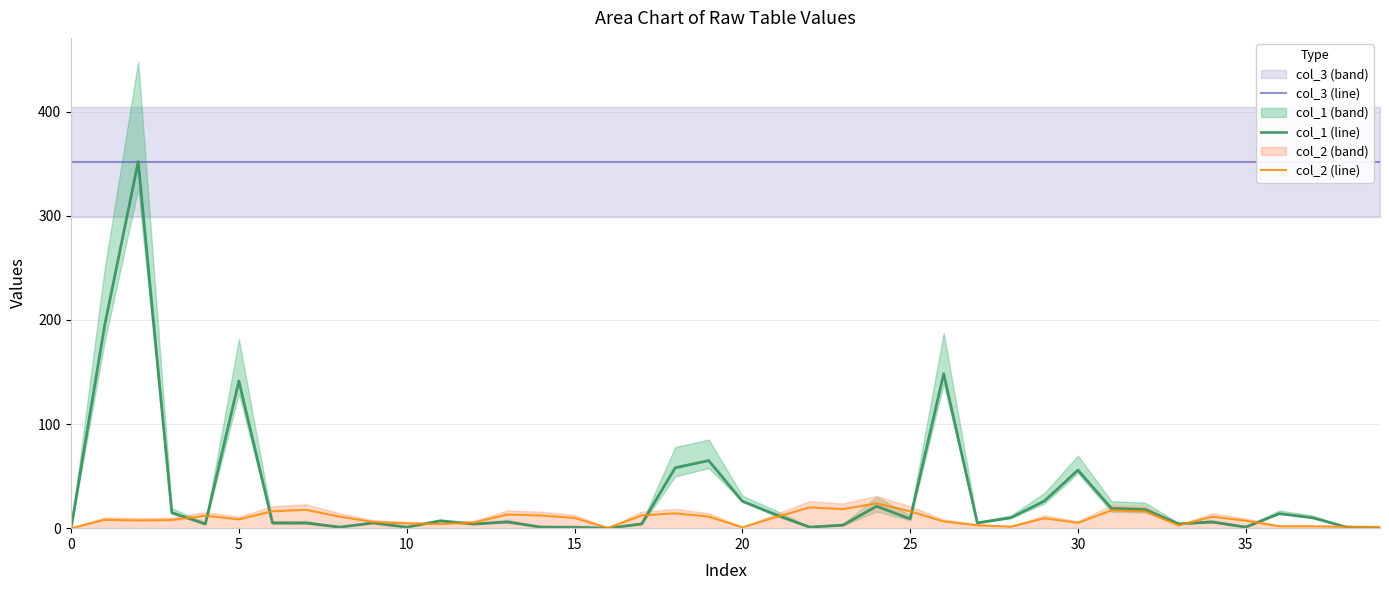

What is the difference between the highest and lowest values at 23?

349.1